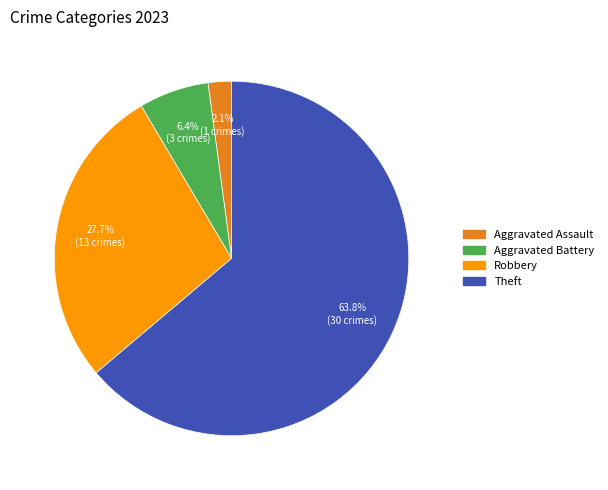

Does any single category account for the majority?

Yes